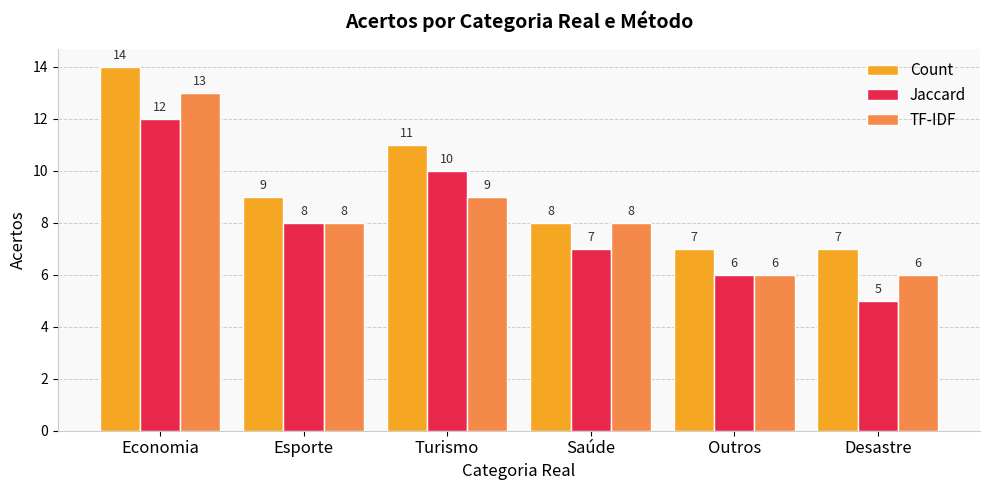

How many TF-IDF values are between 6 and 9?

5